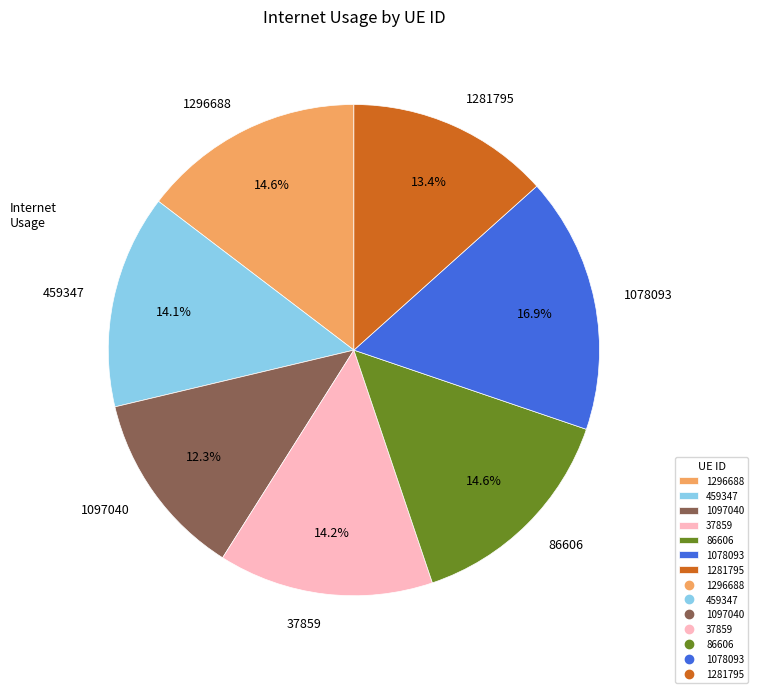

To the nearest percent, what portion does 1097040 represent?

12%